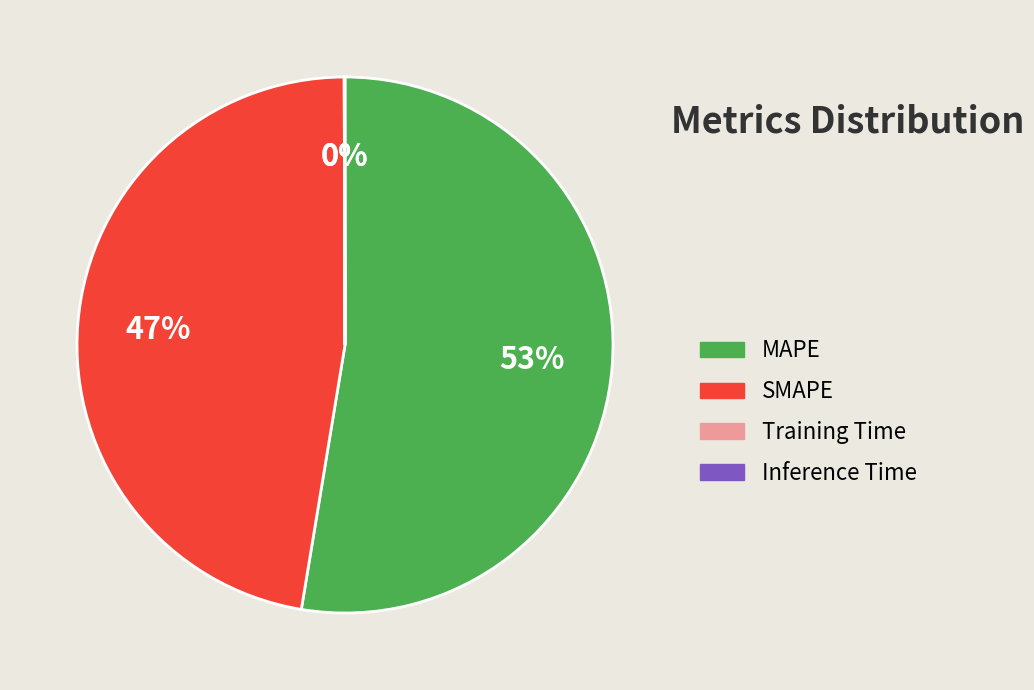

Does any single category account for the majority?

Yes